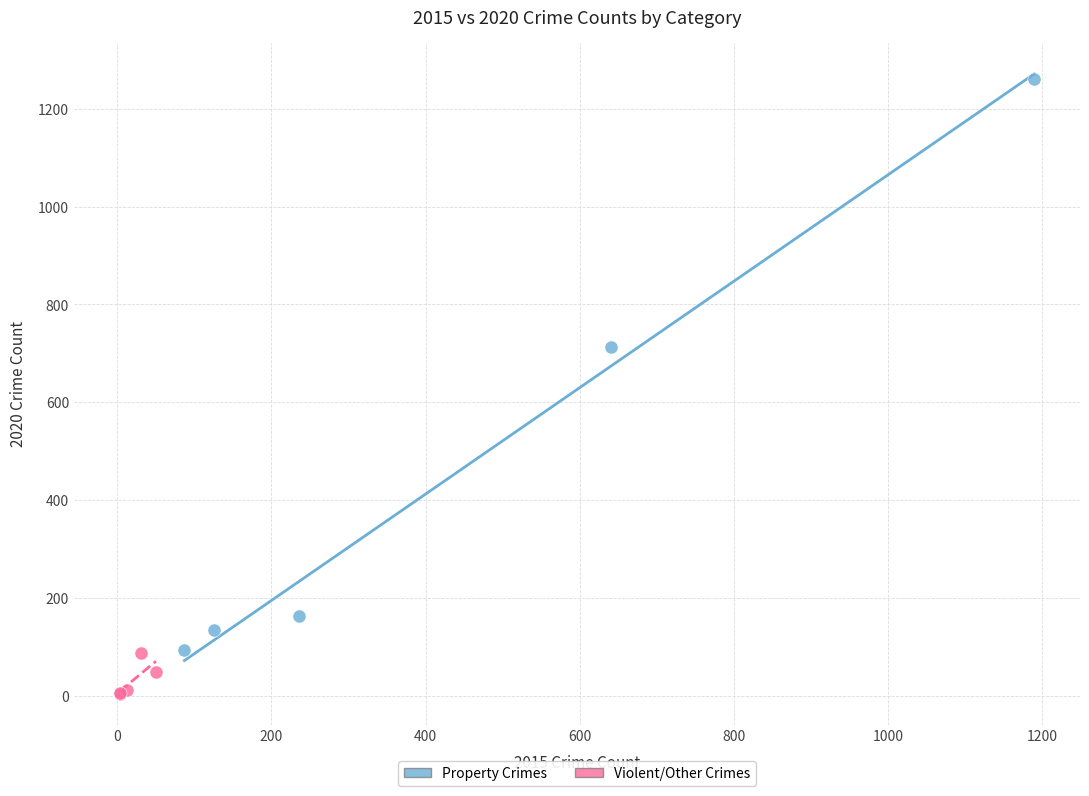

Which series contains the highest Y value?

Property Crimes